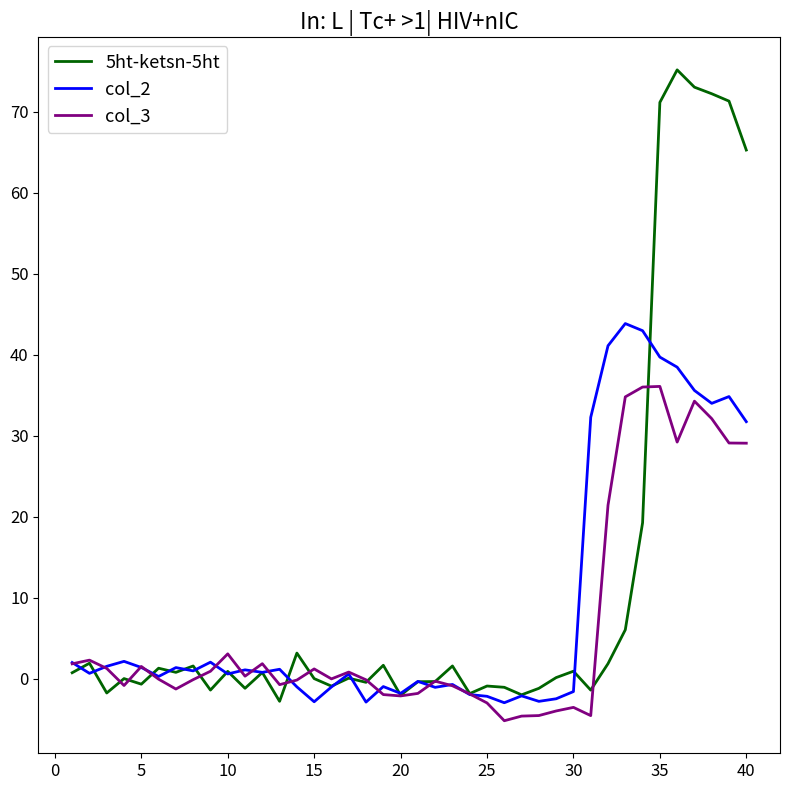

Rank the series by their maximum value, from lowest to highest.

col_3, col_2, 5ht-ketsn-5ht